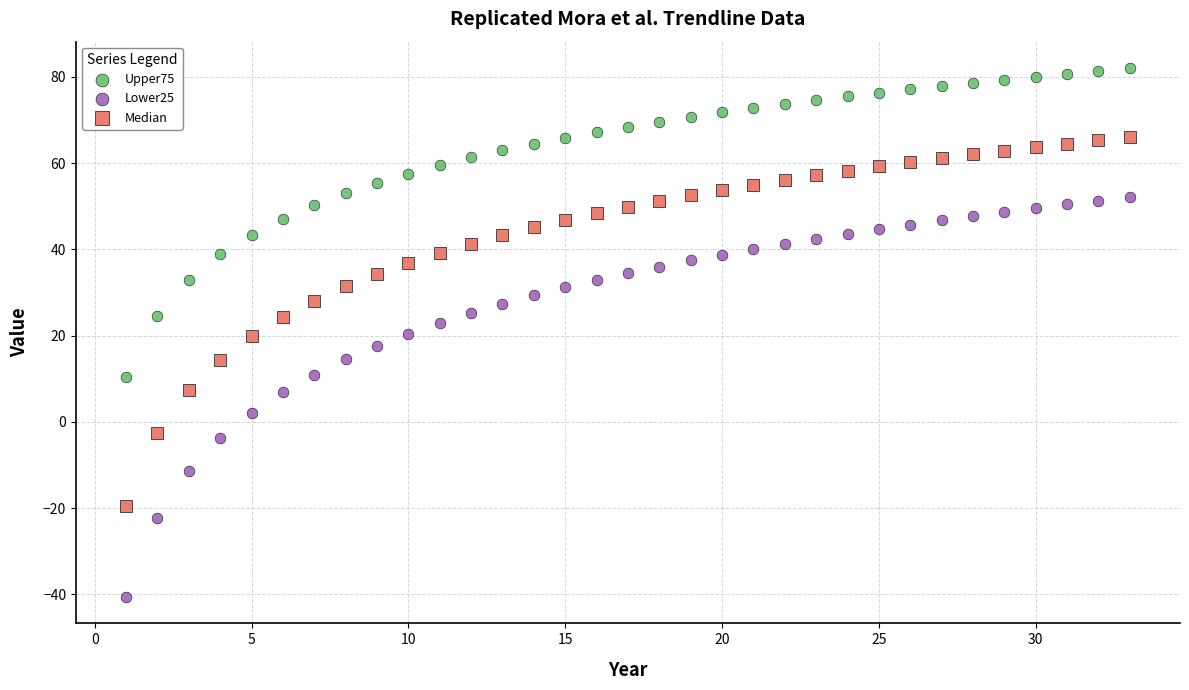

Which series has the largest Y range (max minus min)?

Lower25